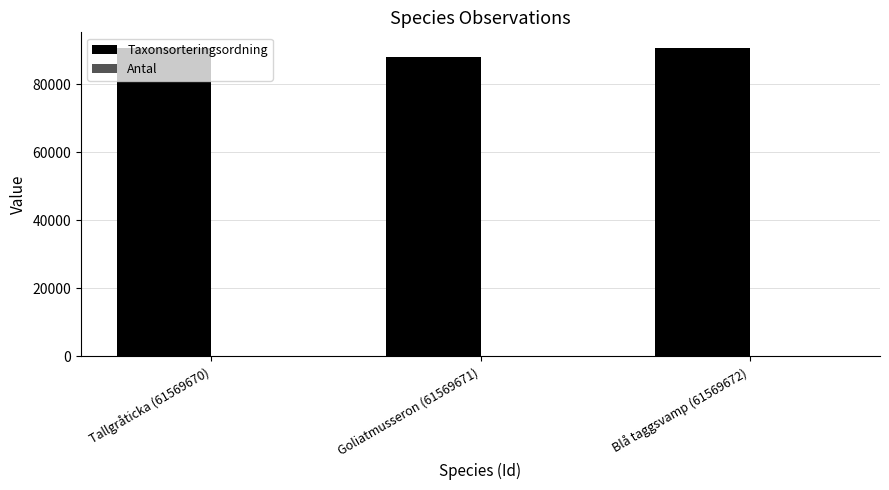

At which label is Taxonsorteringsordning closest to 89333?

Tallgråticka (61569670)